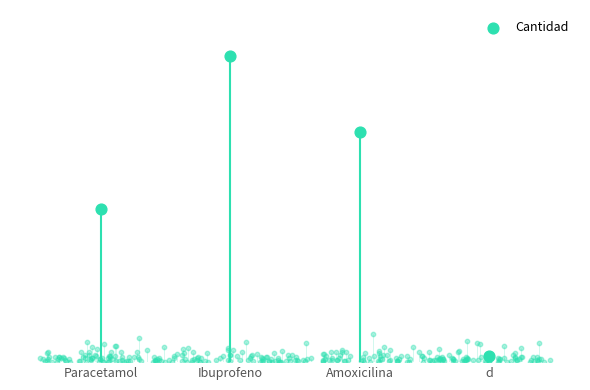

Approximately how many times larger is the value at Ibuprofeno compared to Amoxicilina?

1.3